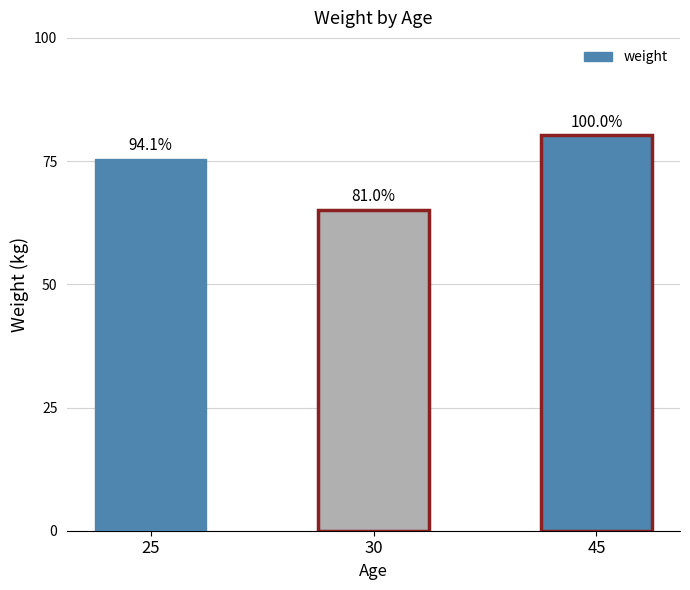

How many bars are there in total?

3